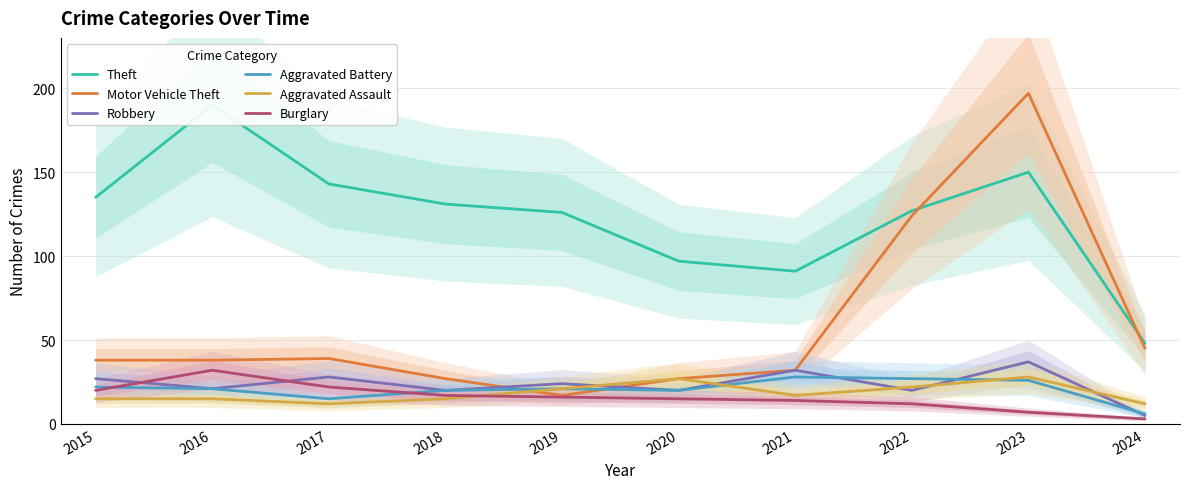

Which category has the highest value in the Robbery series?

2023